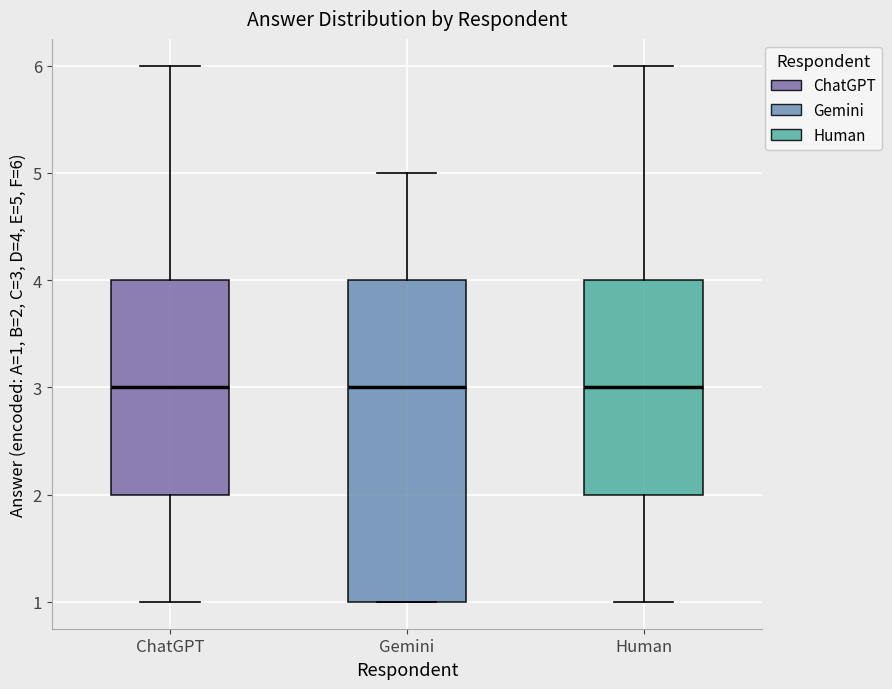

Which box is the tallest, from its lower edge to its upper edge?

Gemini